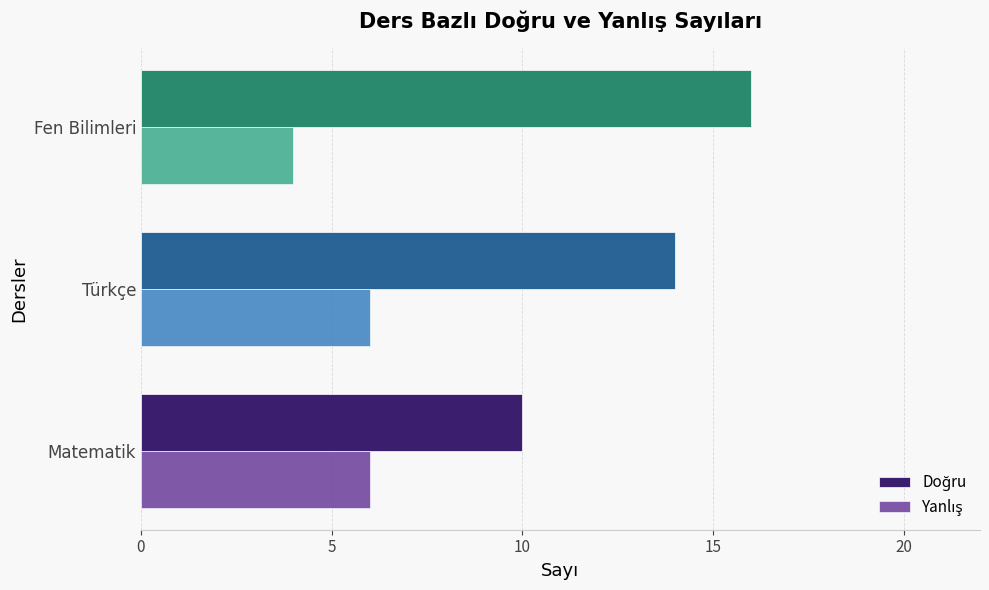

At how many categories does at least one series exceed 7?

3